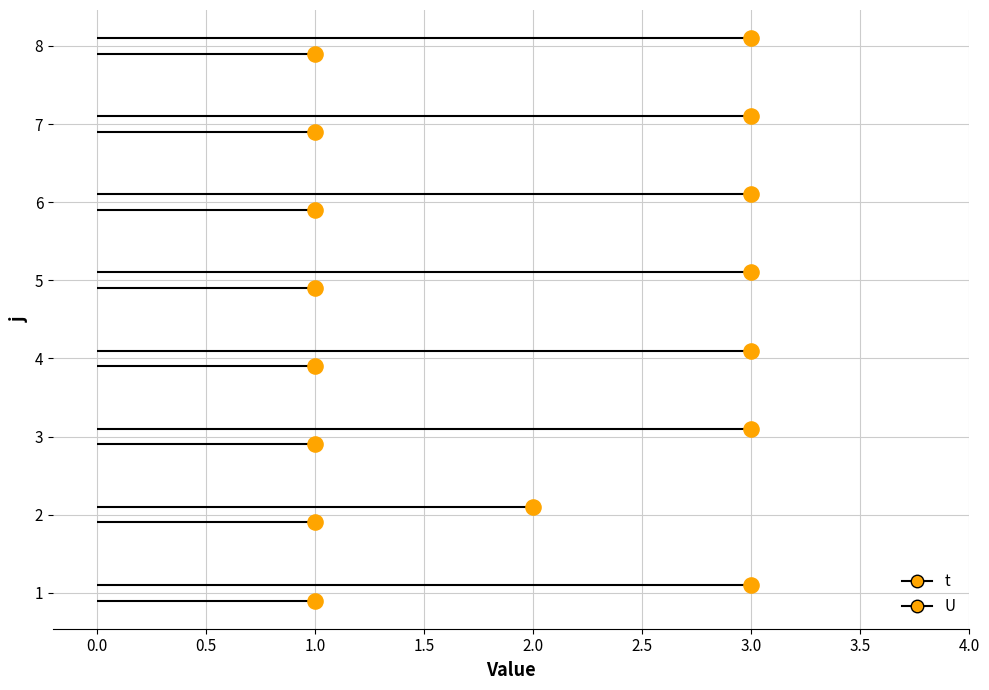

What are all the series names shown in the legend?

t, U